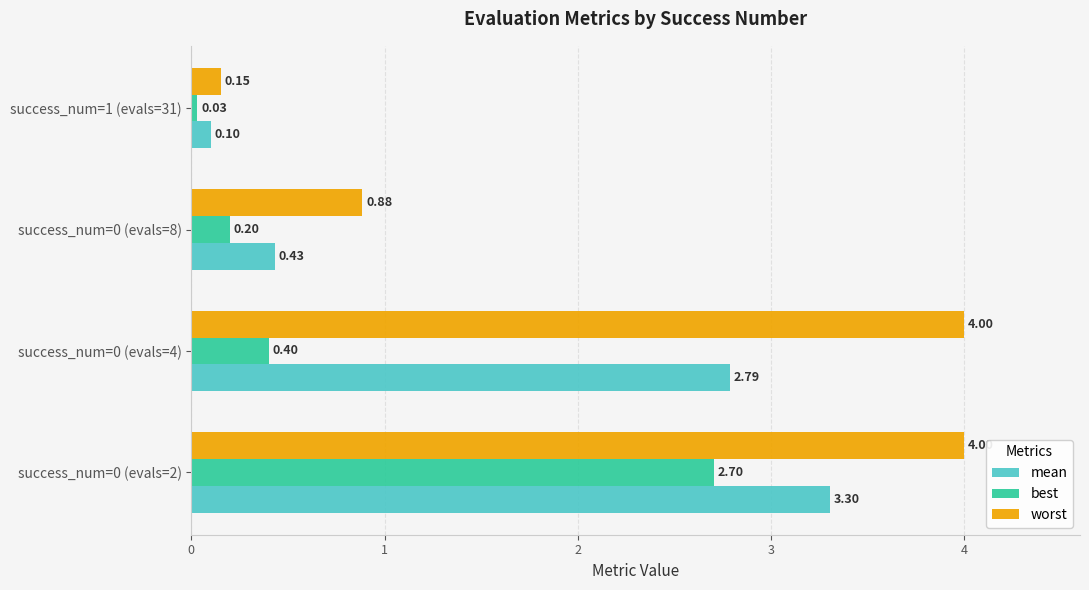

What is the sum of all mean values?

6.6